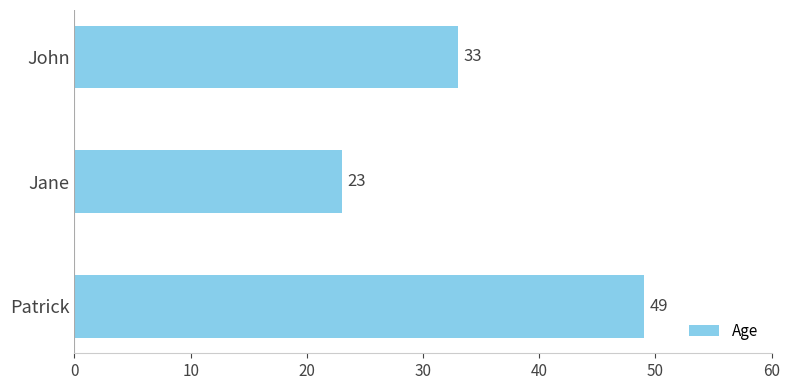

Approximately how many times larger is the value at Patrick compared to John?

1.5